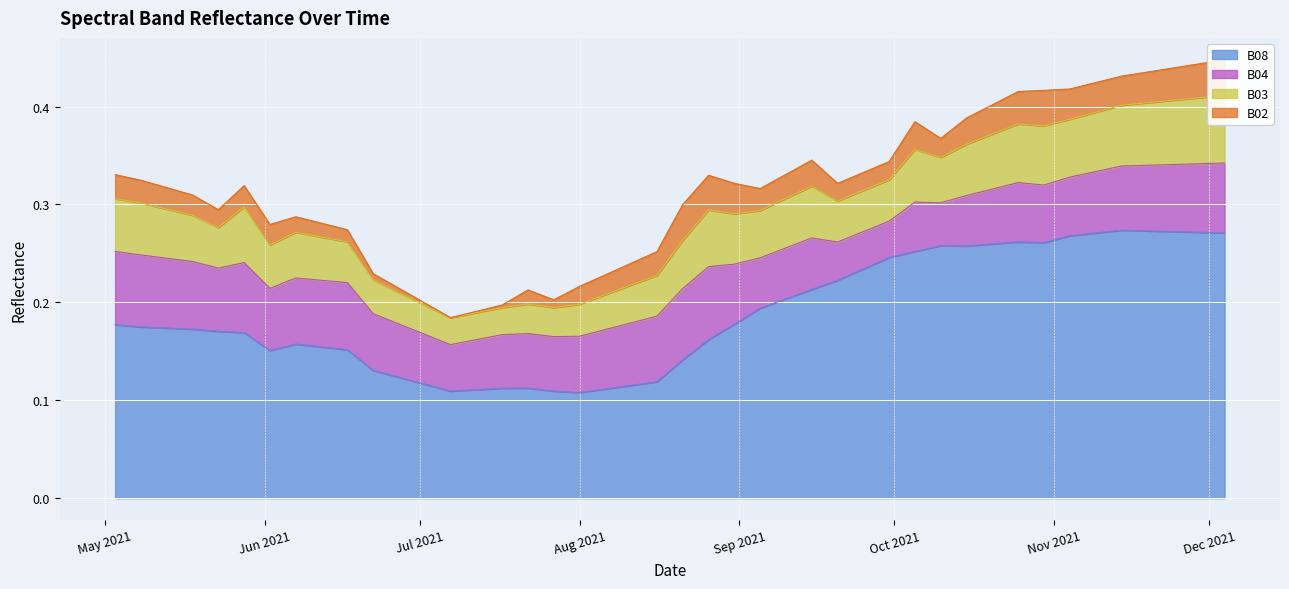

How many lines are shown in the chart?

4